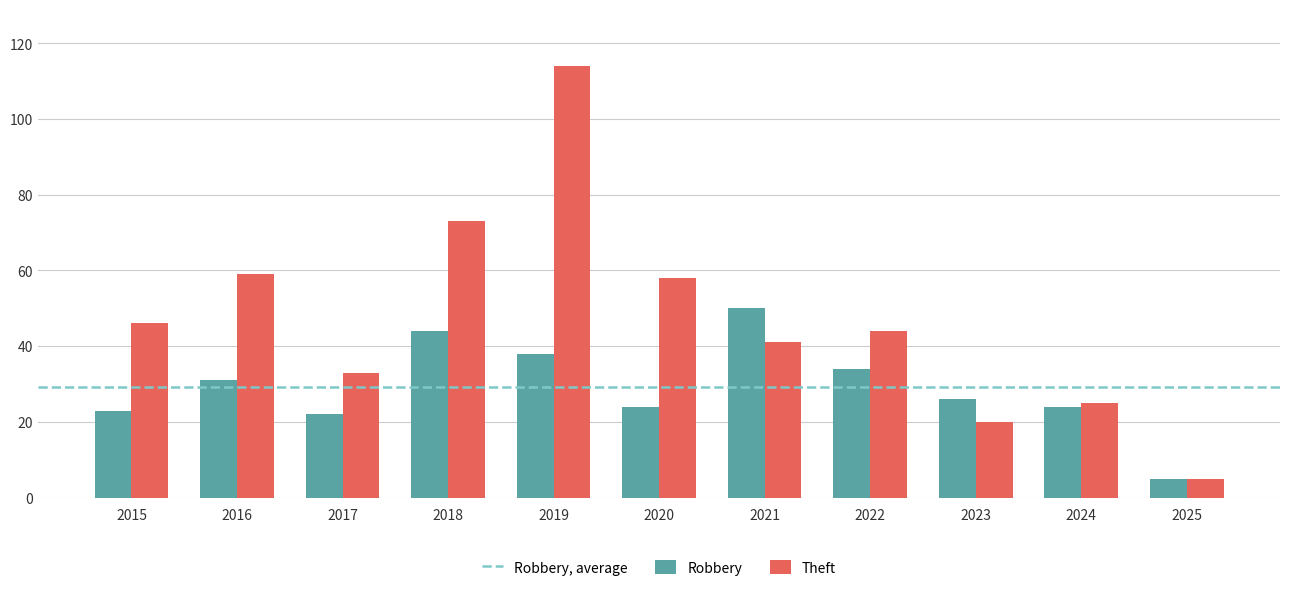

What is the value of the Robbery bar at the 10th from the left?

24